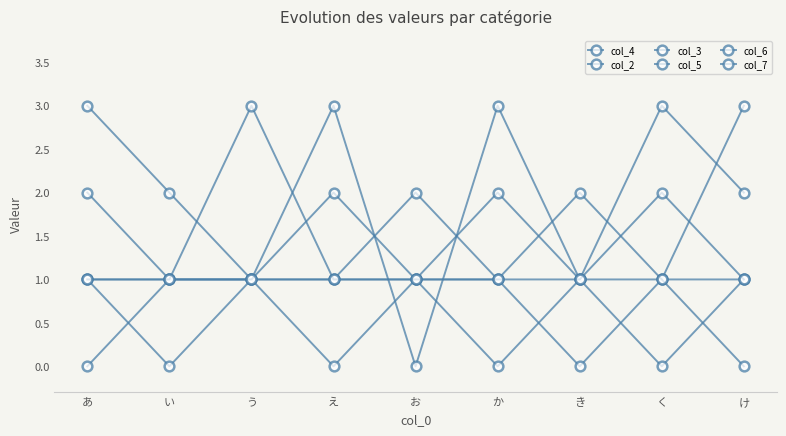

How many lines are shown in the chart?

6